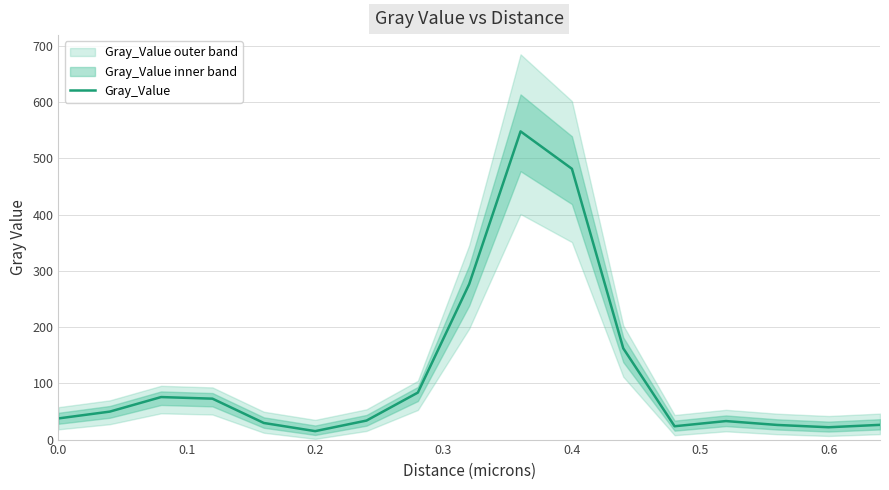

Is it true that Gray_Value equals 37.6 at 0.0?

True